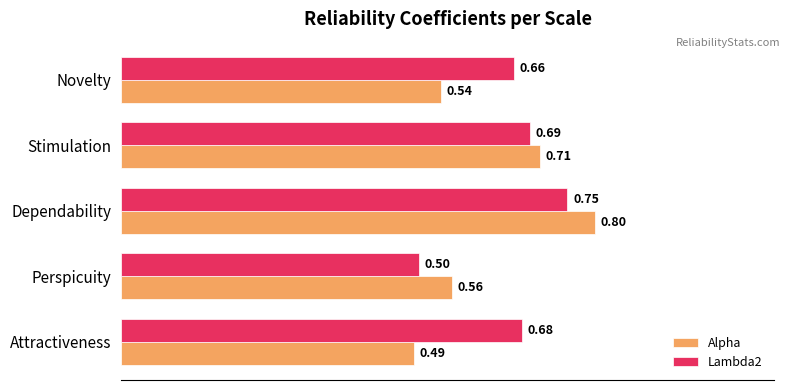

At Dependability, list the series in order from smallest to largest.

Lambda2, Alpha